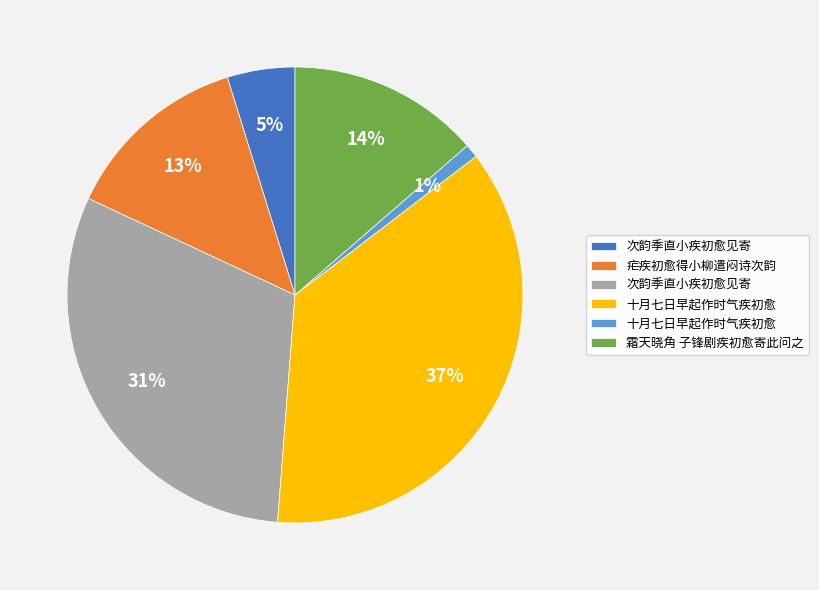

Does any single category account for the majority?

No